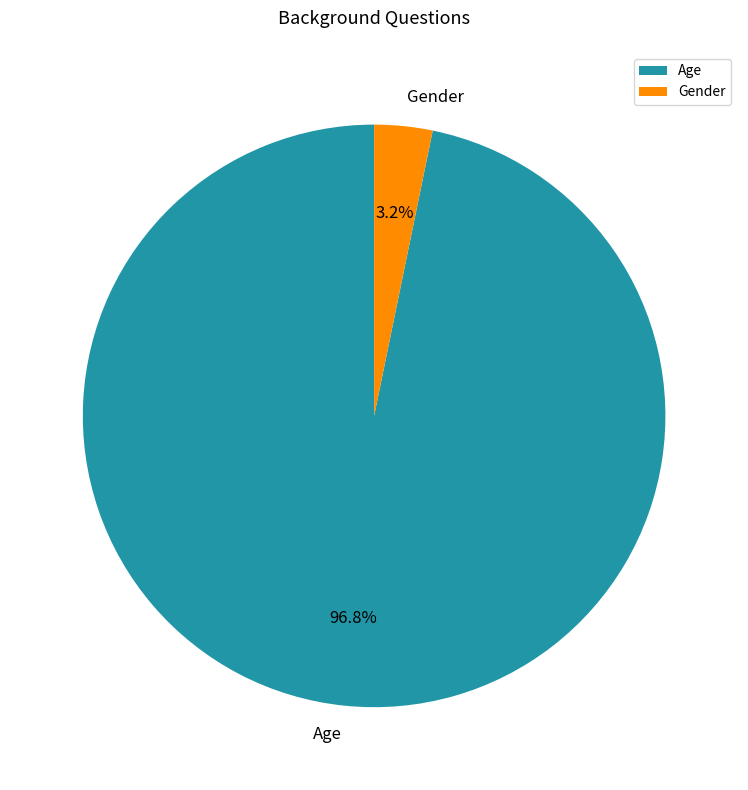

To the nearest percent, what portion does Age represent?

97%